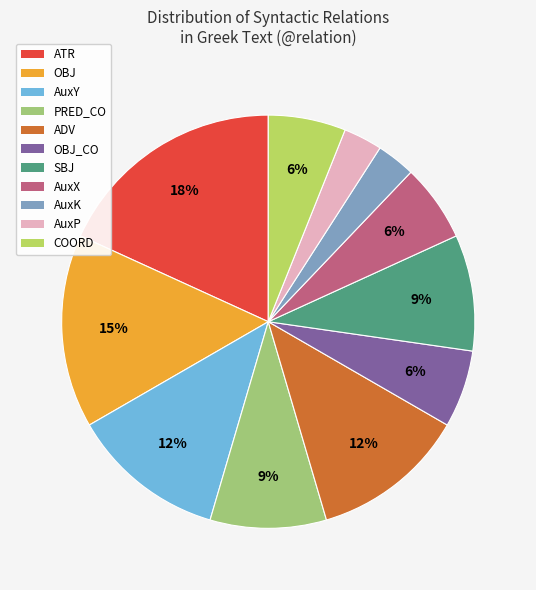

How many segments does this pie chart have?

11